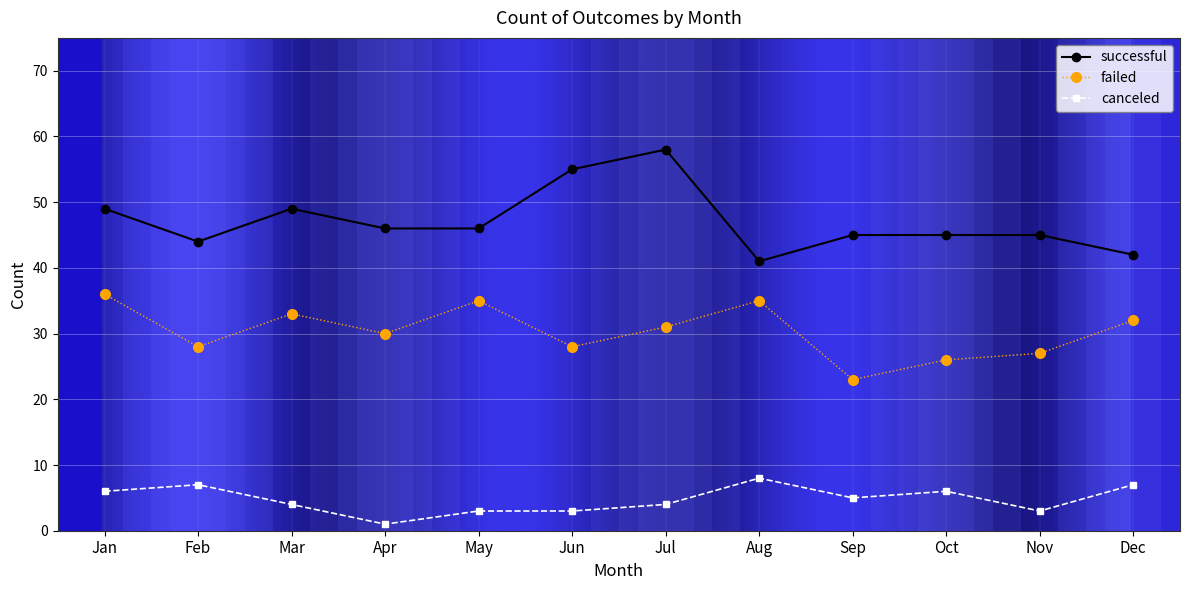

Which series changed the most between Jun and Nov?

successful